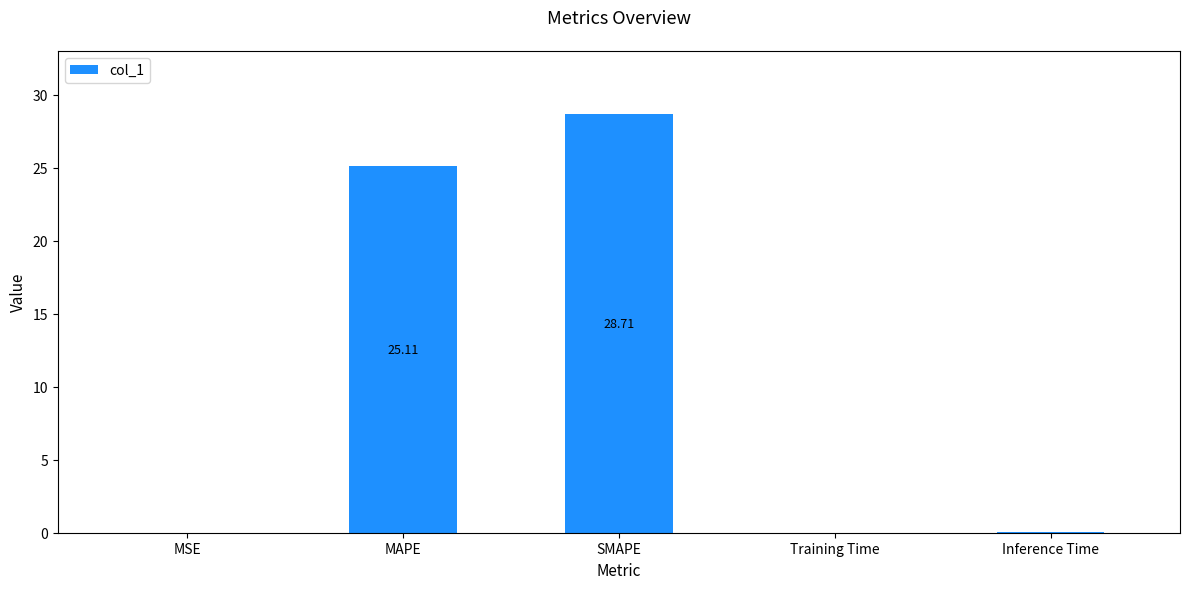

Between MSE and MAPE, which is larger?

MAPE